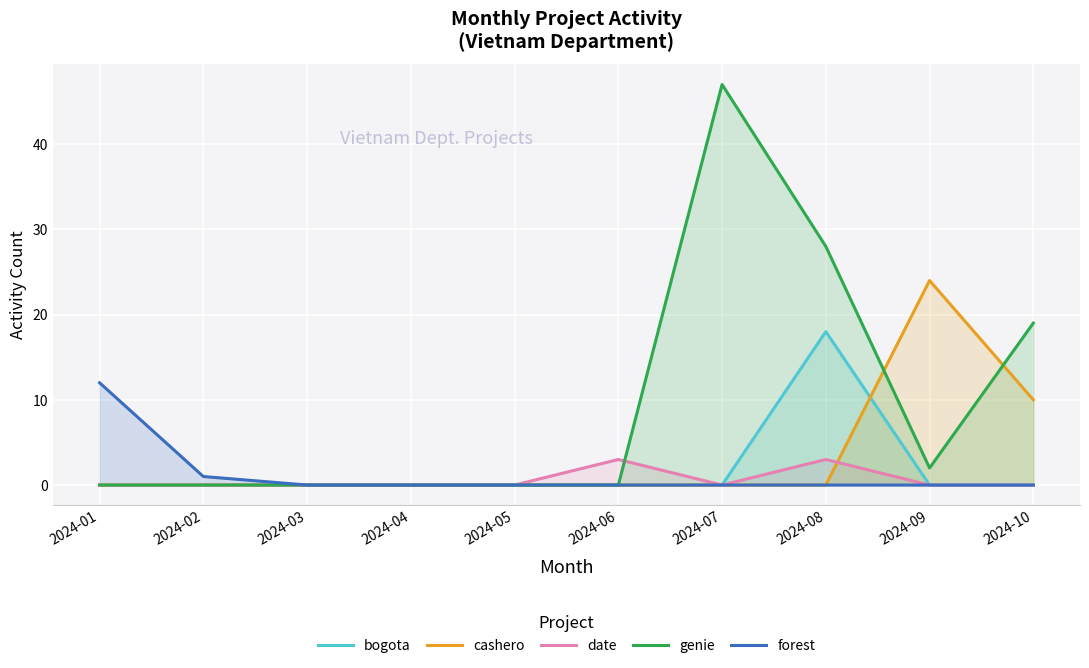

In cashero, how many points are higher than both neighbors (excluding endpoints)?

1